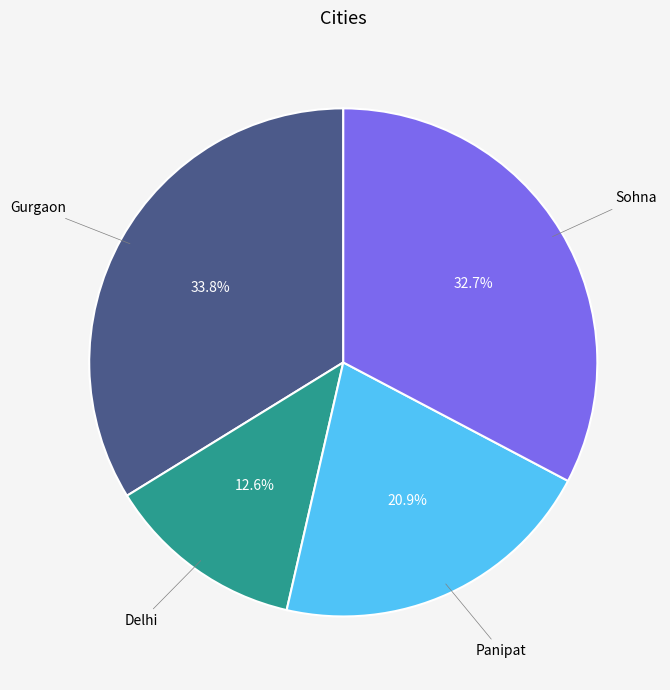

Does any single category account for the majority?

No